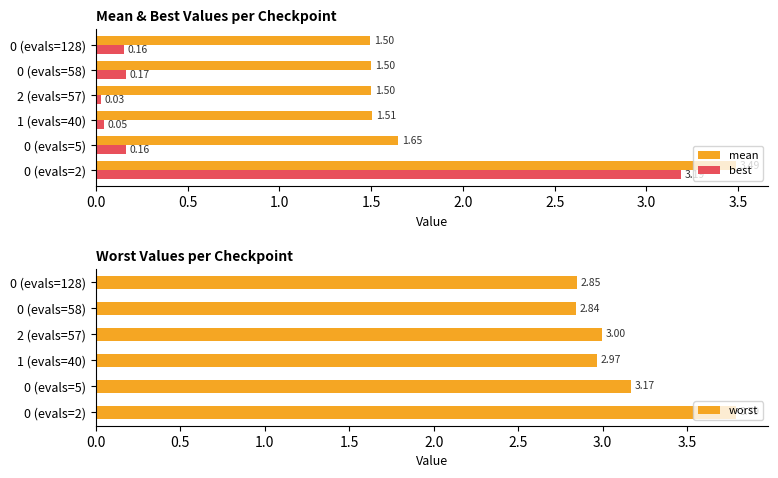

The value of mean at 0 (evals=128) is 0.8. True or false?

False